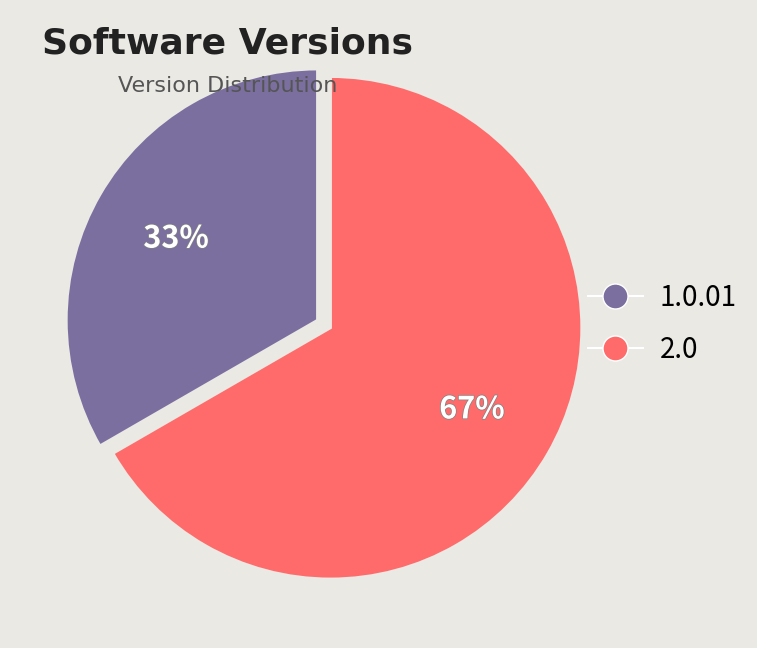

How many segments does this pie chart have?

2